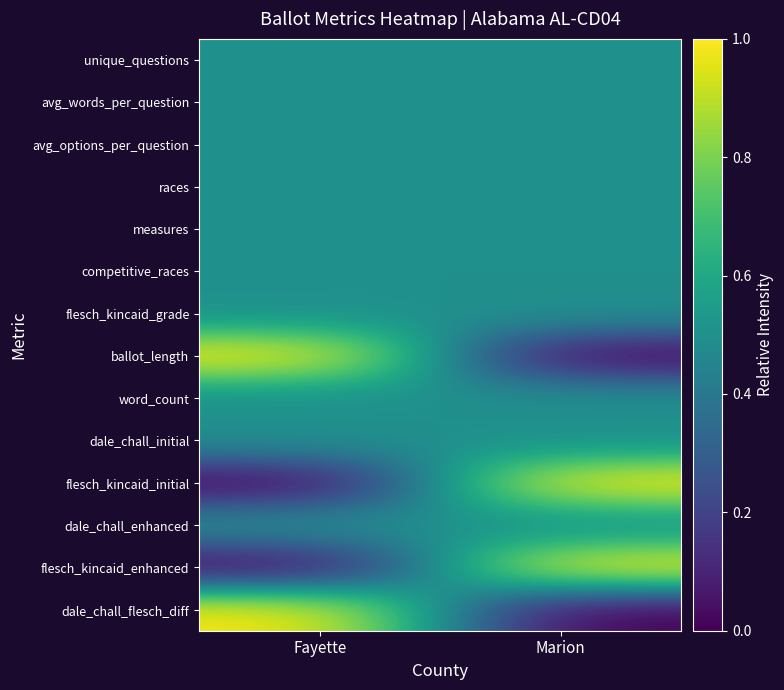

How many distinct data groups are displayed?

14